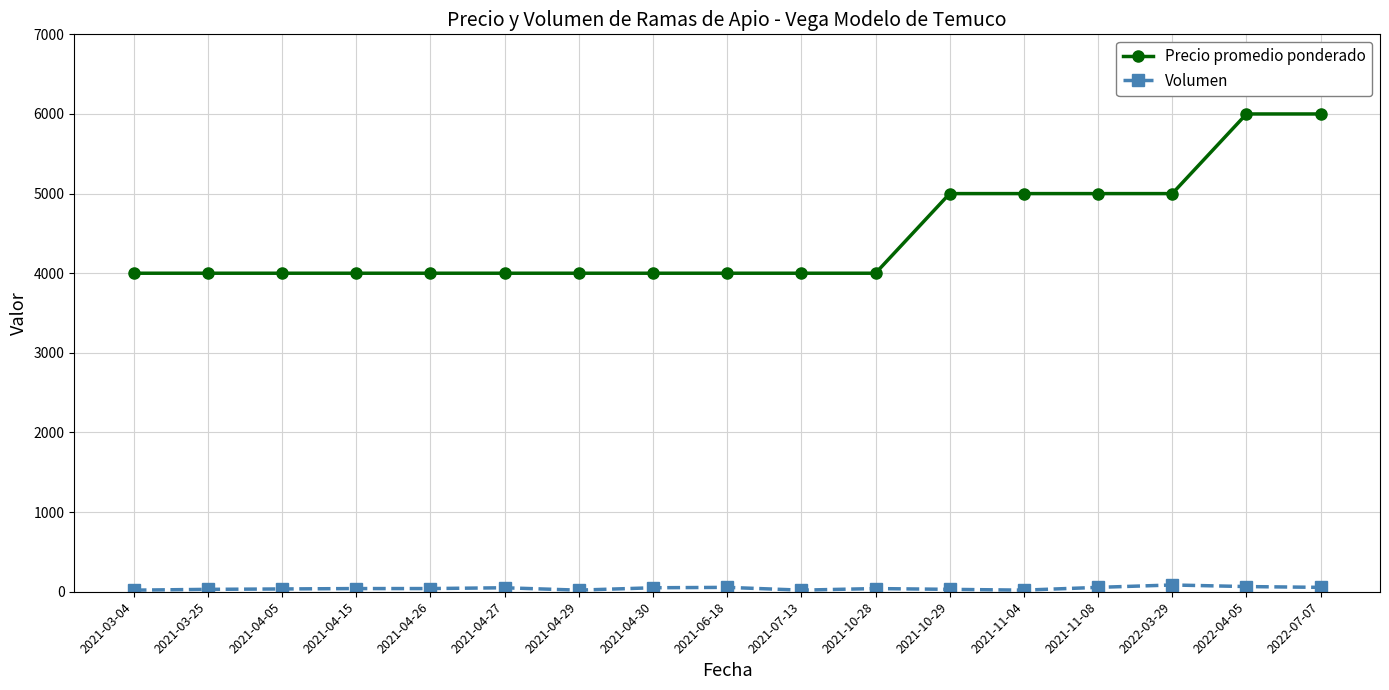

What is the difference between the second highest and second lowest values in the Precio promedio ponderado series?

2000